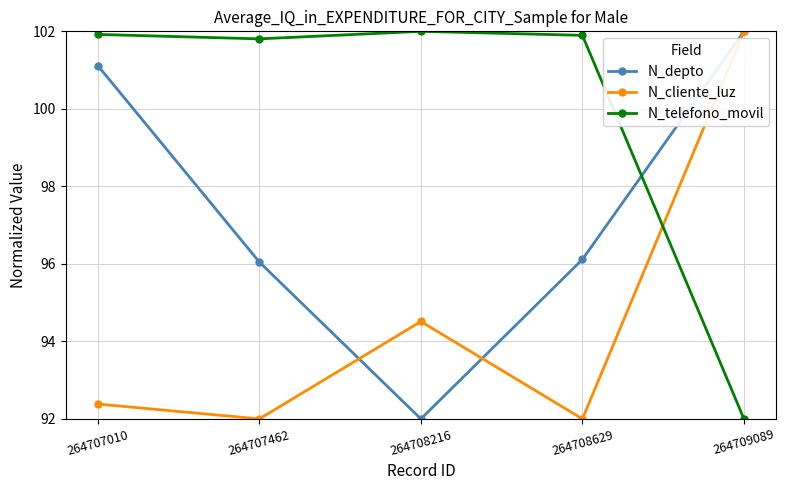

What is the total value across all series at 264707010?

295.4